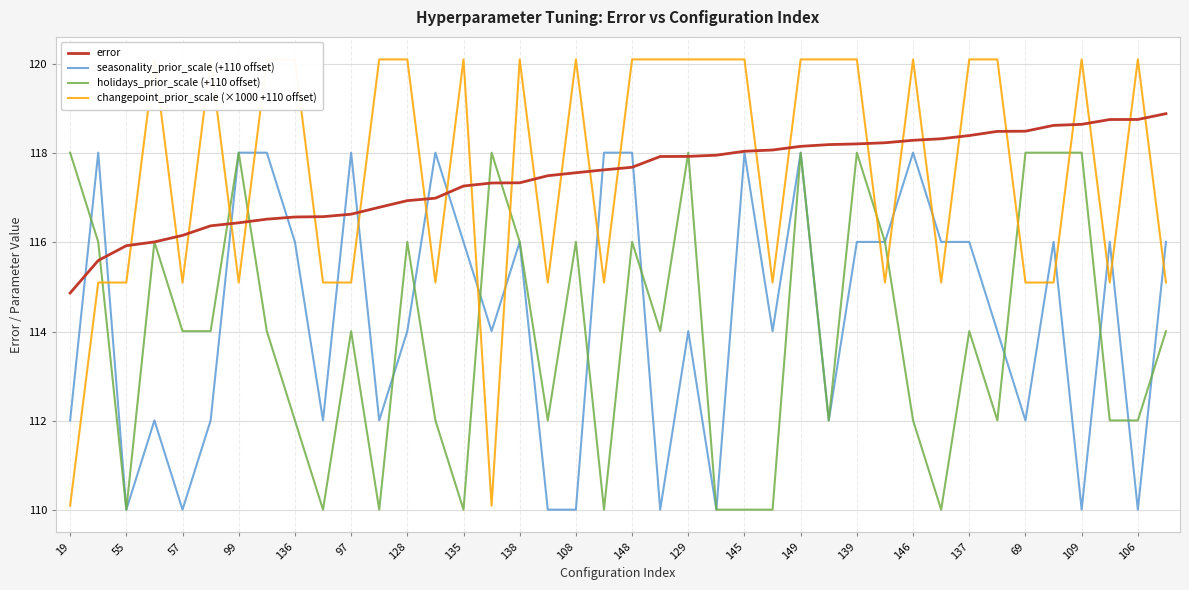

What is the highest value of the seasonality_prior_scale (+110 offset) series?

118.0